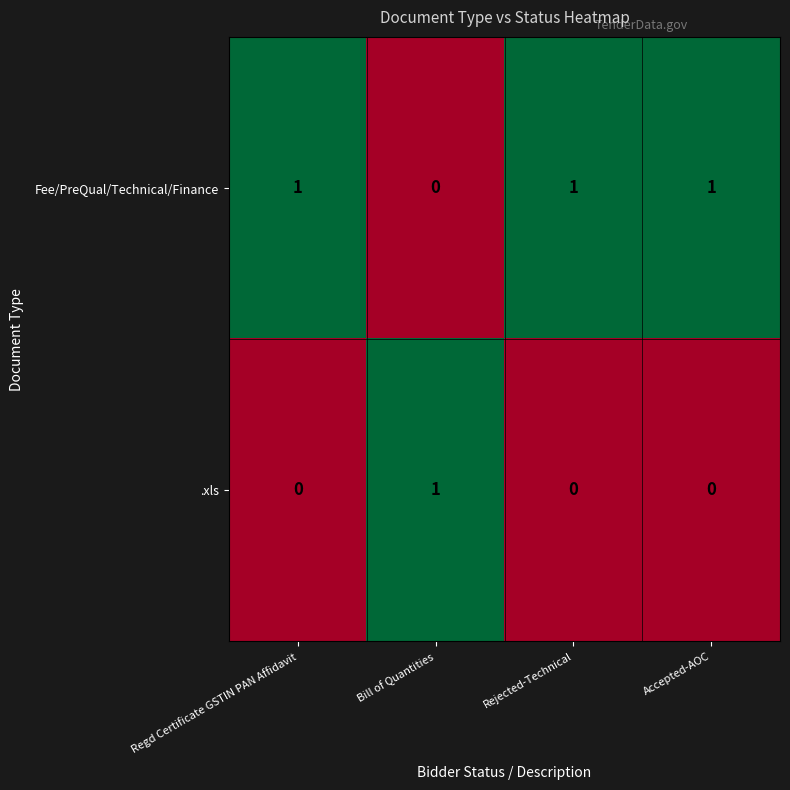

At which label does Fee/PreQual/Technical/Finance reach its minimum?

Bill of Quantities